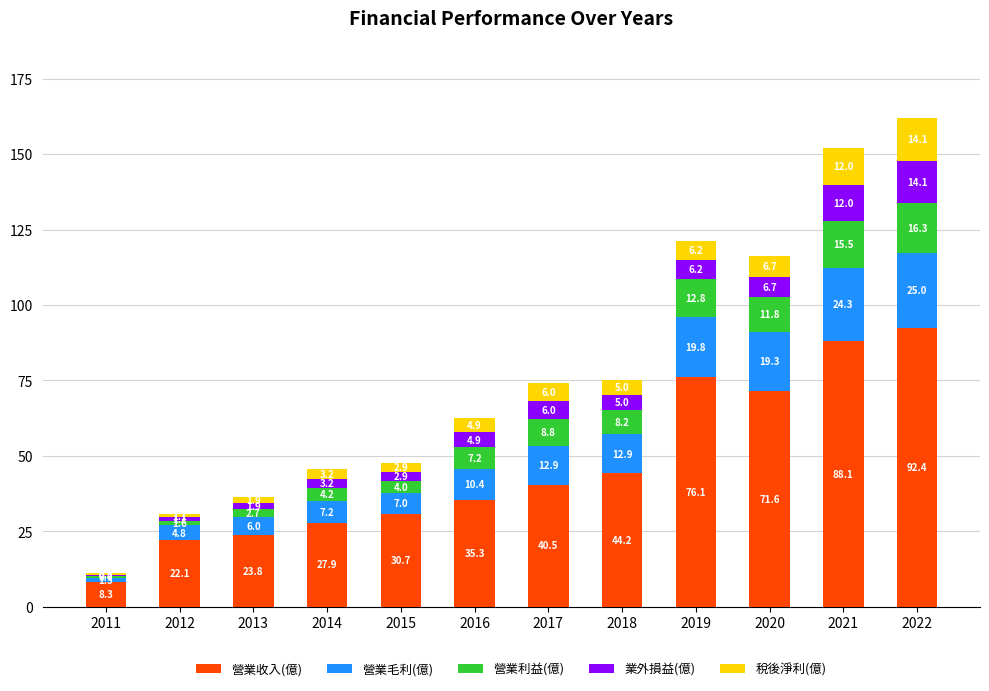

What is the highest value of the 營業收入(億) series?

92.4